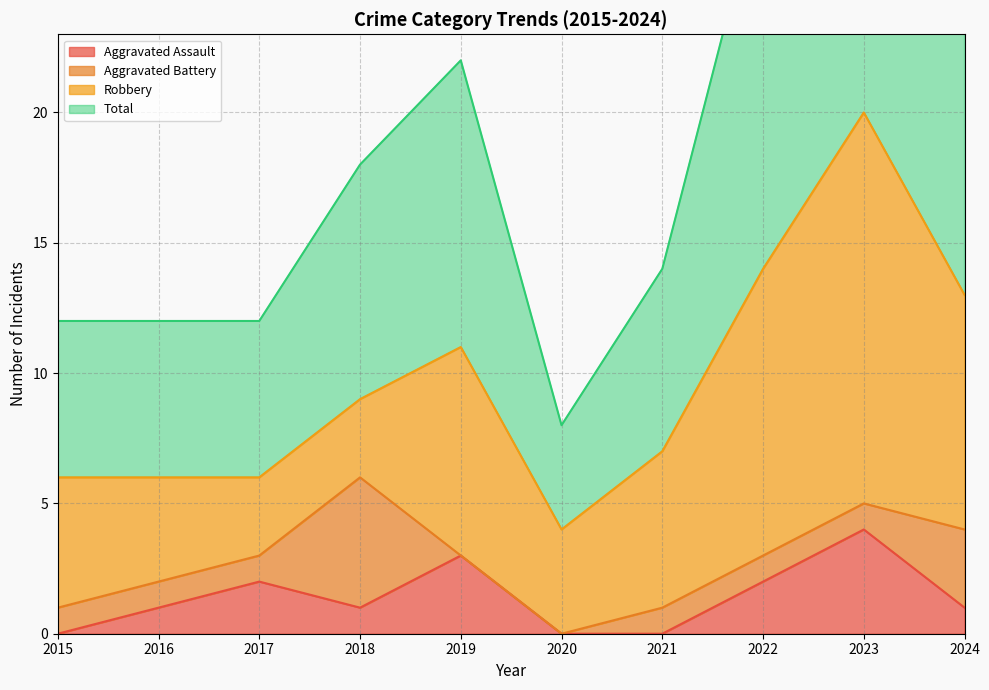

What is the highest value of the Aggravated Assault series?

4